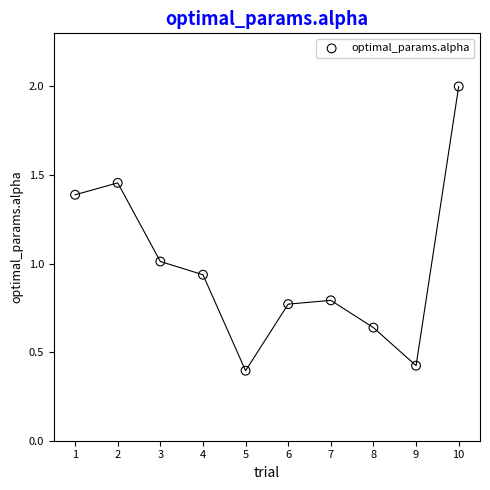

What is the average Y value?

1.0